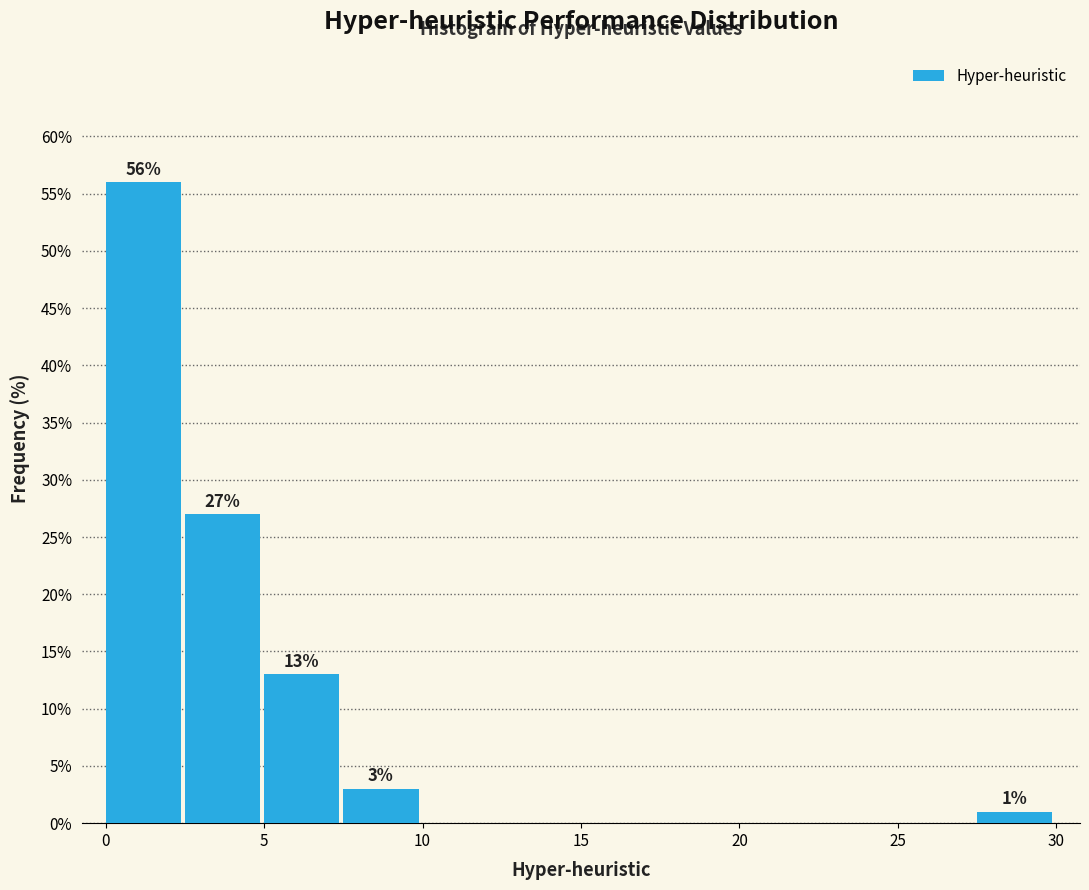

Which range on the x-axis has the tallest bar?

0.0 to 2.5